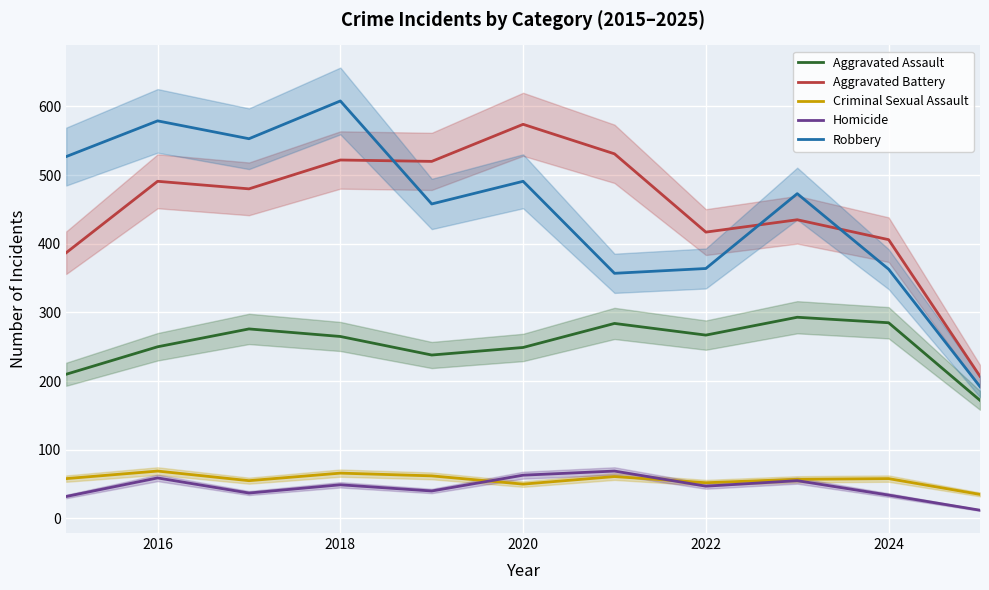

What are all the series names shown in the legend?

Aggravated Assault, Aggravated Battery, Criminal Sexual Assault, Homicide, Robbery